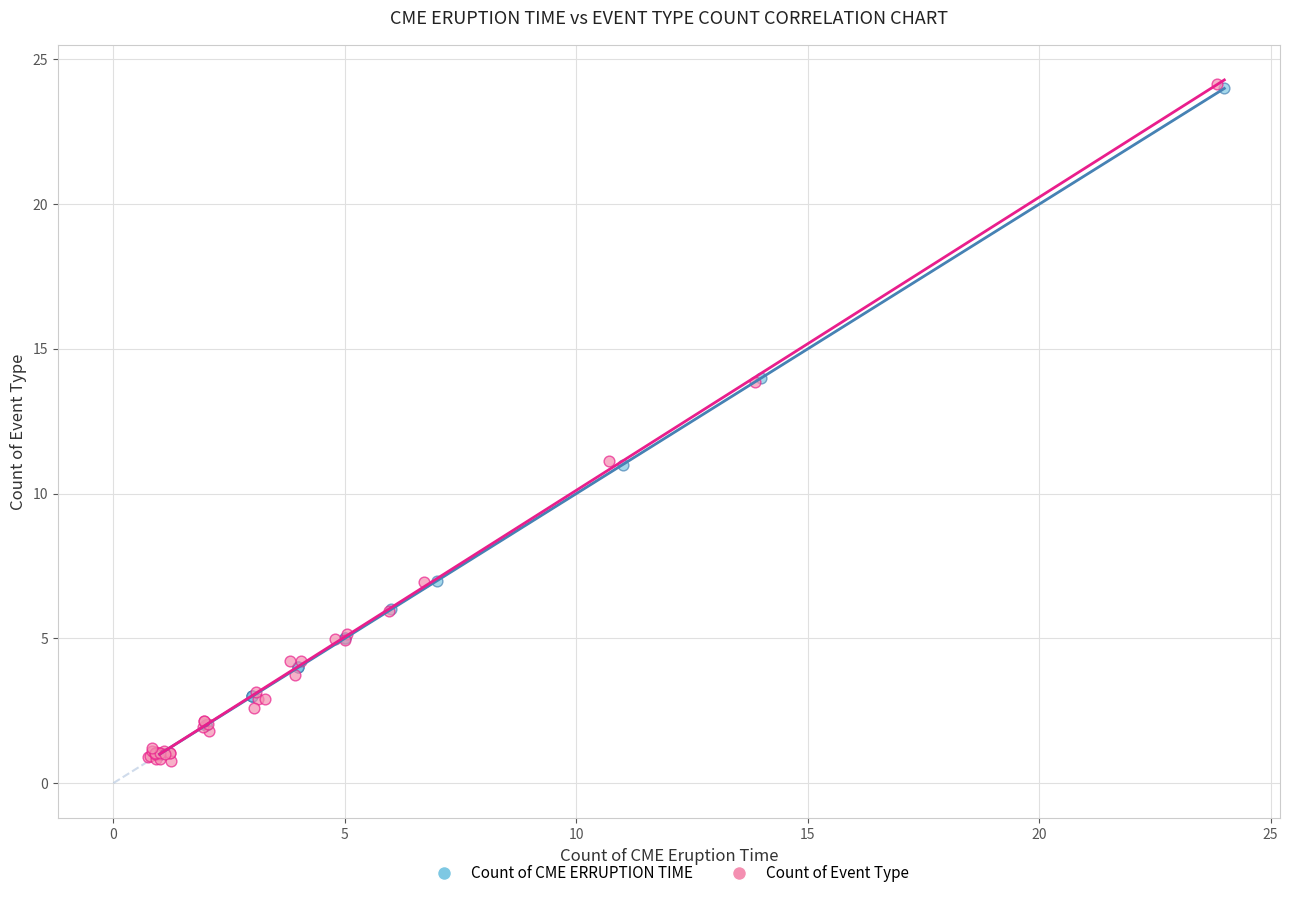

Which series reaches the minimum Y coordinate?

Count of Event Type